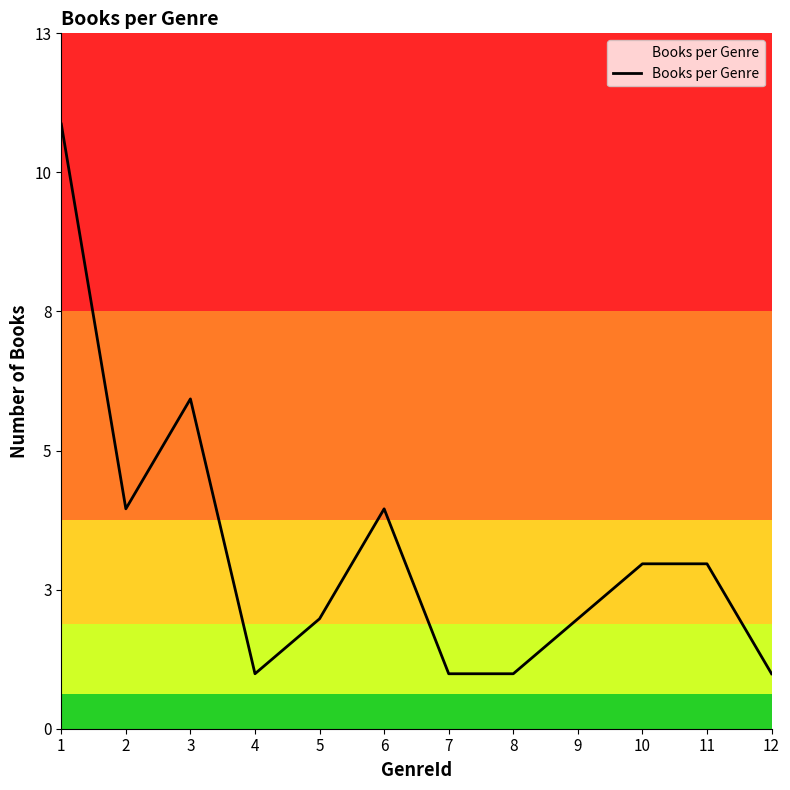

What is the change in value from 6 to 9?

-2